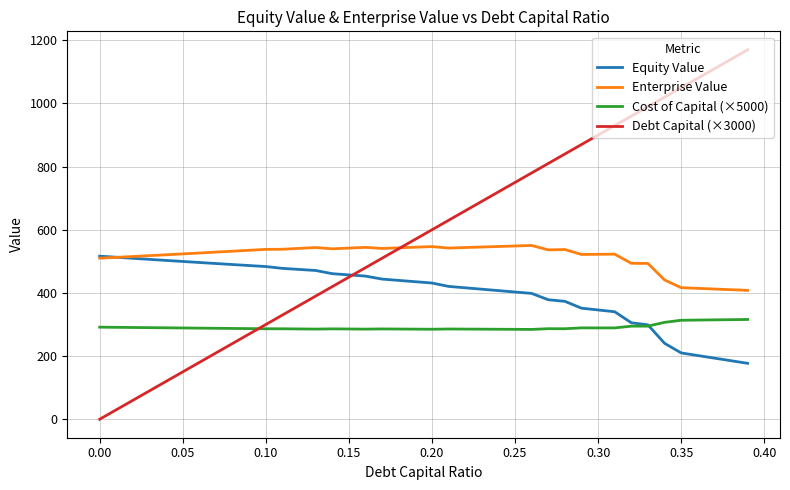

How many intersections are there between Enterprise Value and Debt Capital (×3000)?

1